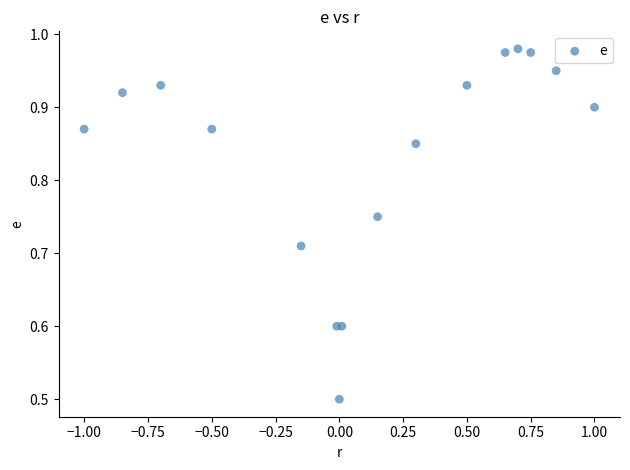

What Y value in the scatter plot is closest to 0?

0.5